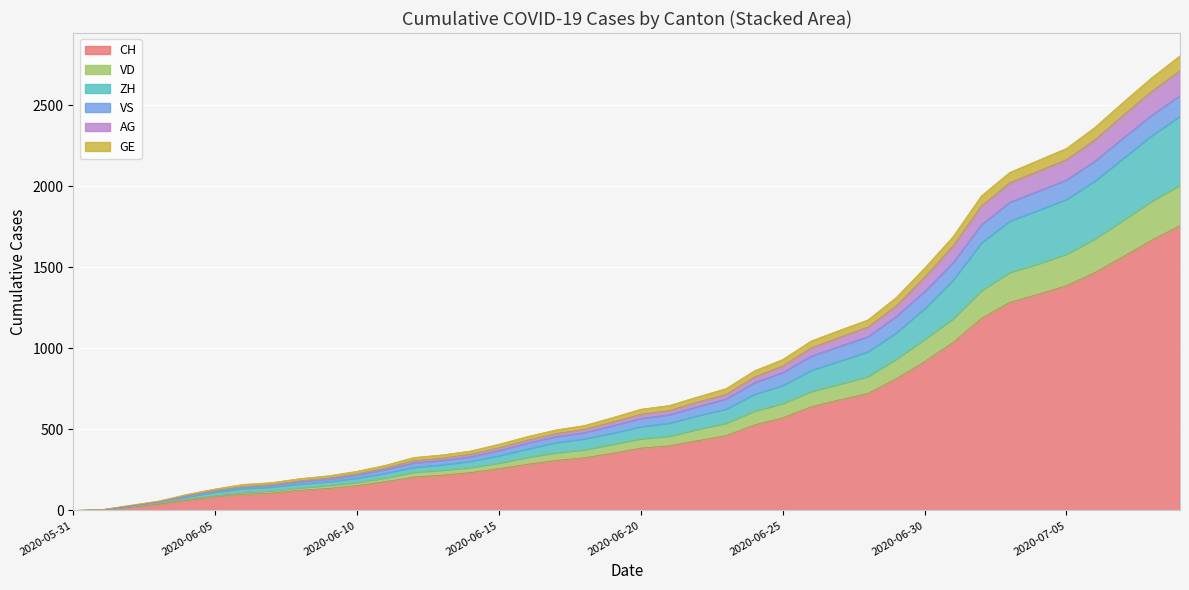

What position from the left is 14?

15